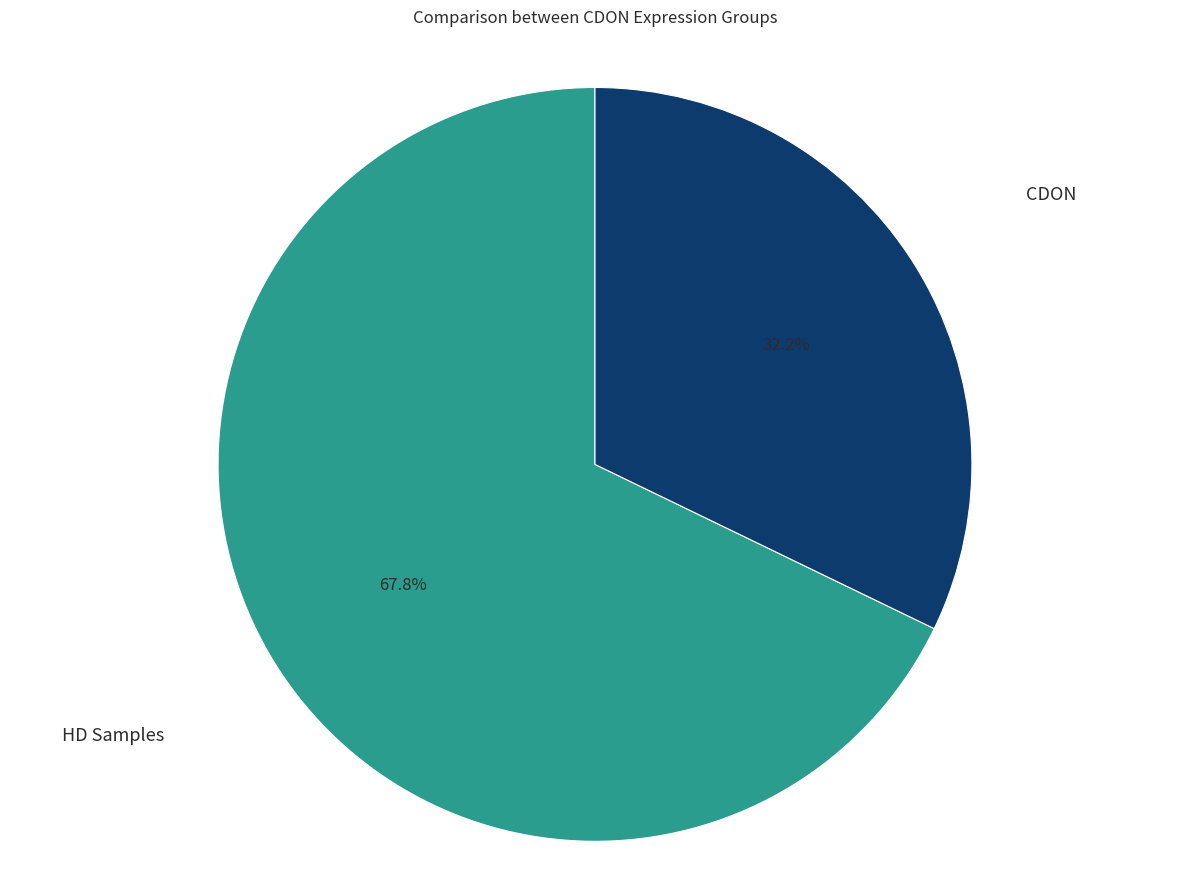

Is there any slice that represents more than half of the pie?

Yes